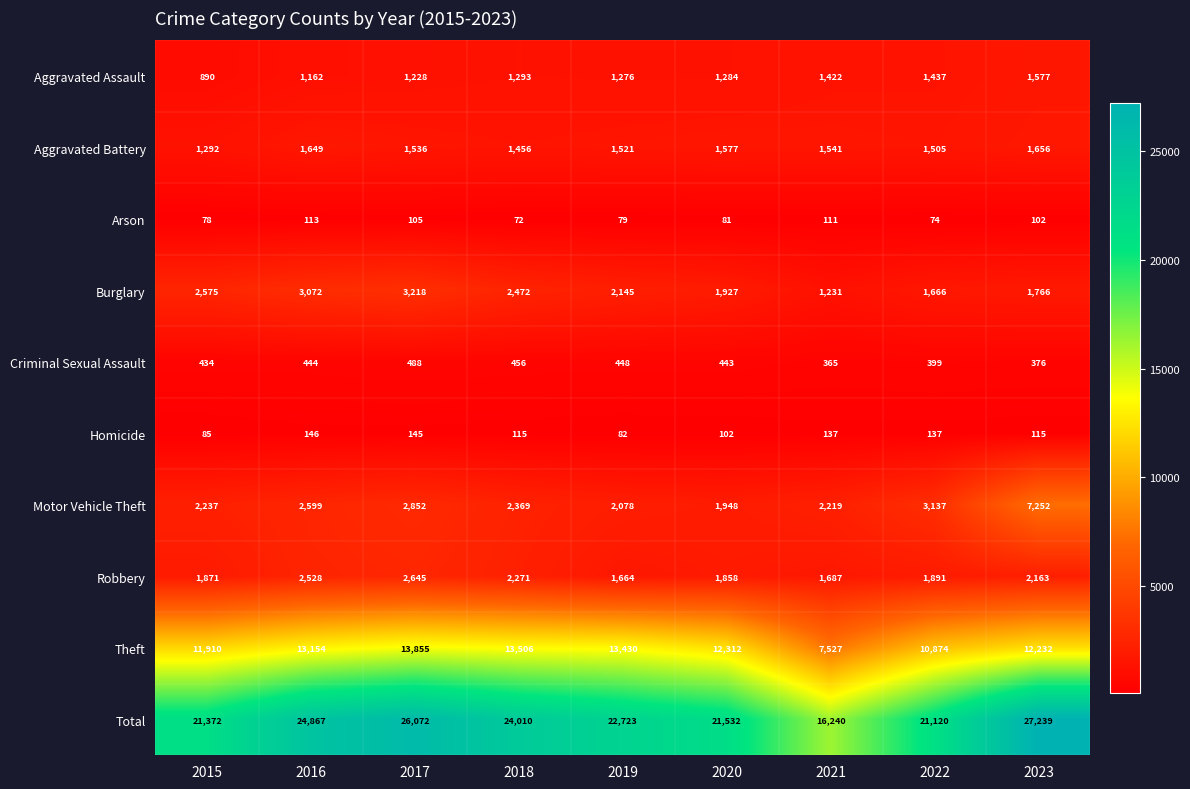

What is the maximum value shown in the chart?

27239